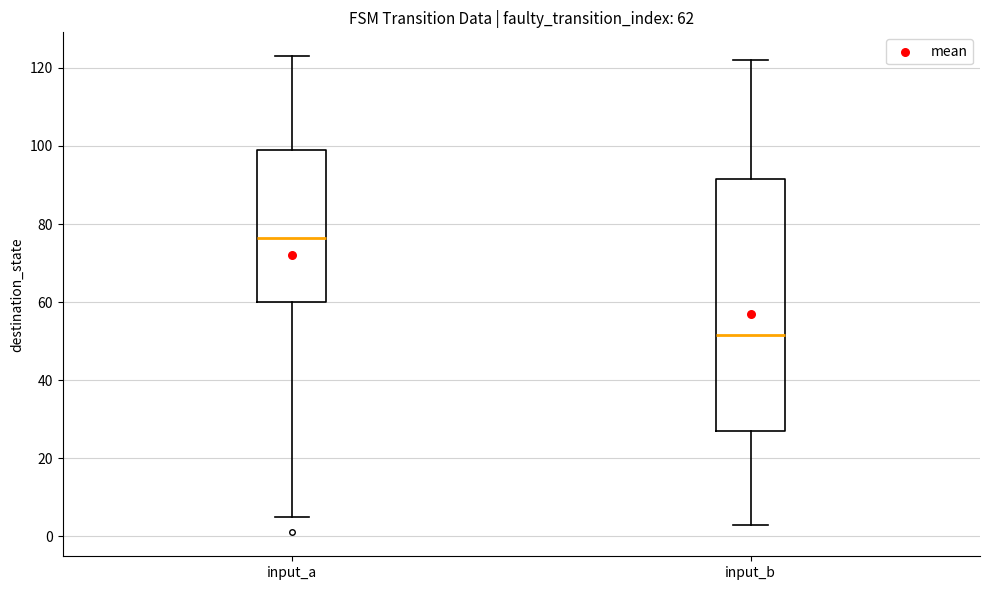

Which box's median line is the lowest?

input_b